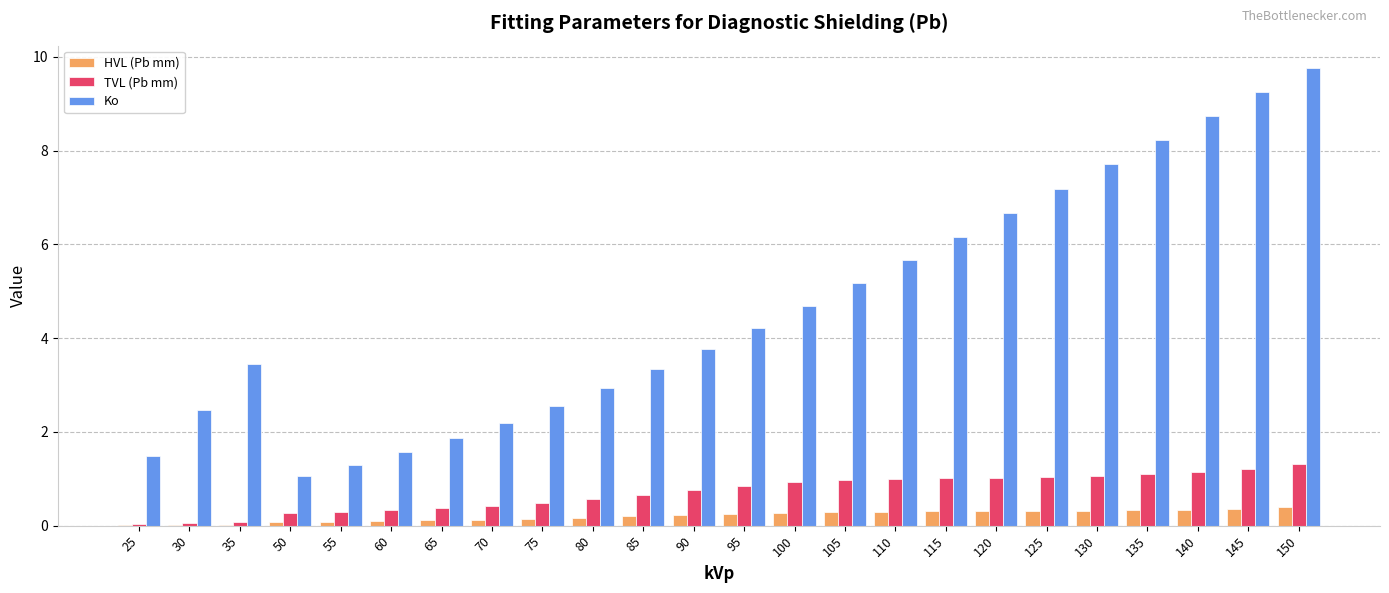

At which label does Ko first exceed 4?

95